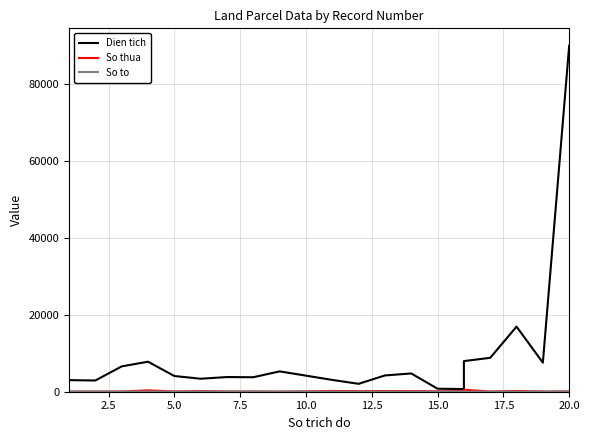

What is the smallest value displayed?

4.0